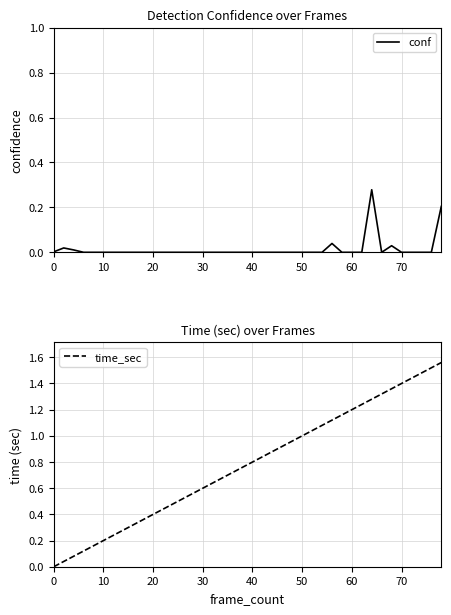

How many data points in time_sec are above 0?

39